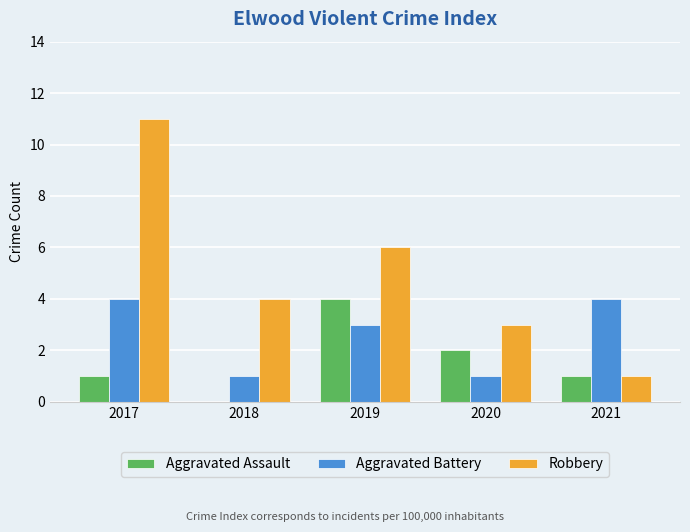

What is the sum of the Aggravated Battery values at 2017 and 2021?

8